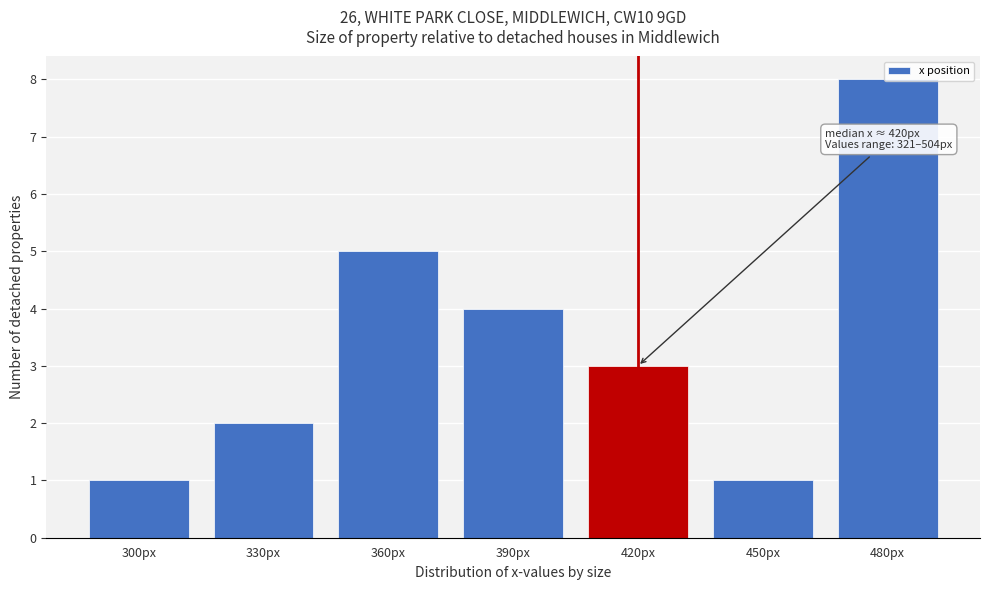

The chart shows a value of 2 at 390px. True or false?

False